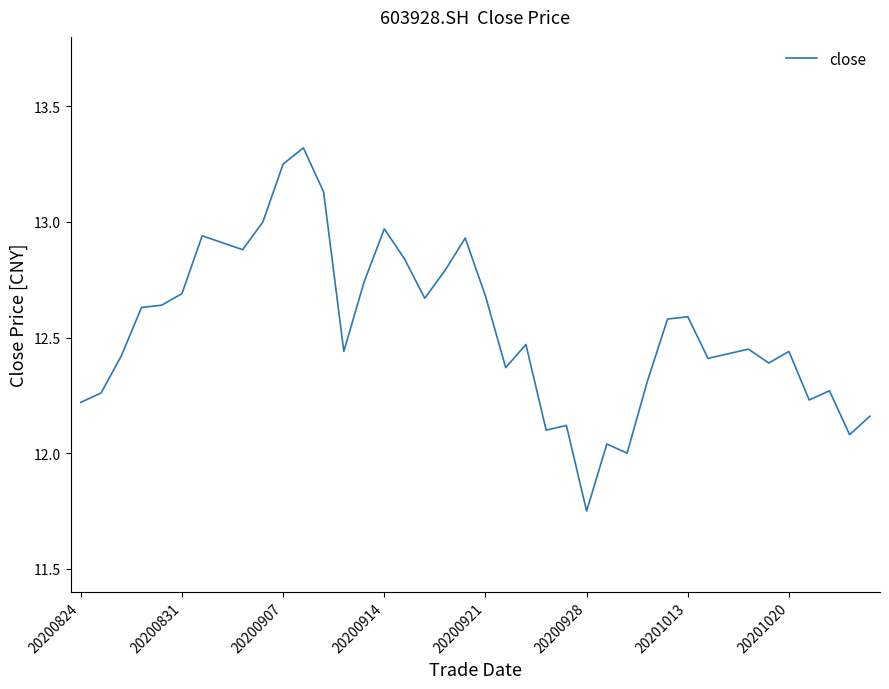

What is the greatest value displayed?

13.3